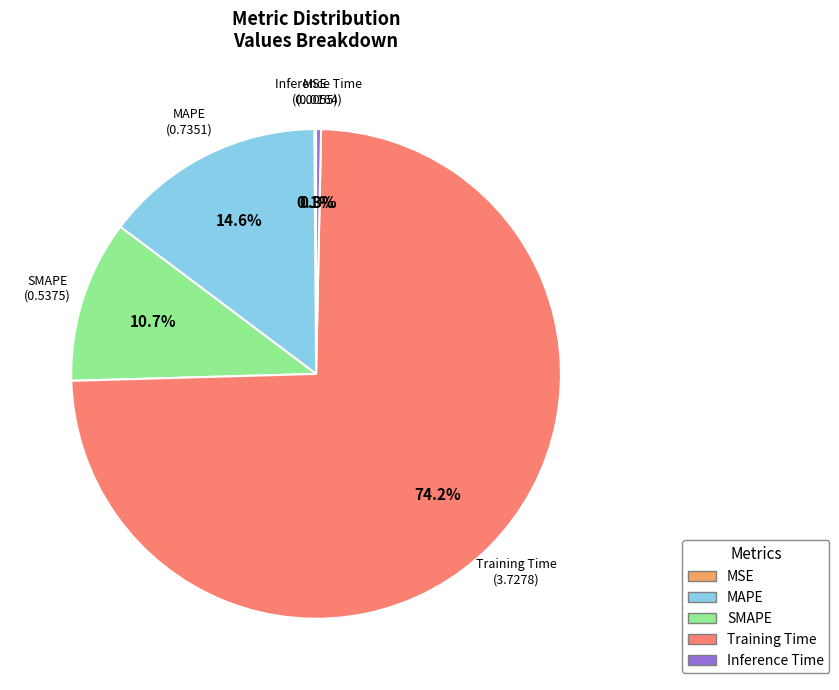

The Training Time slice represents 82% of the pie. True or false?

False